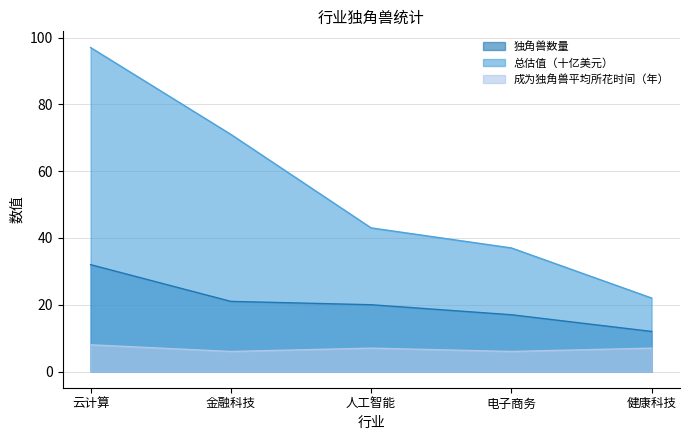

How many values in the 成为独角兽平均所花时间（年） series exceed 7?

1